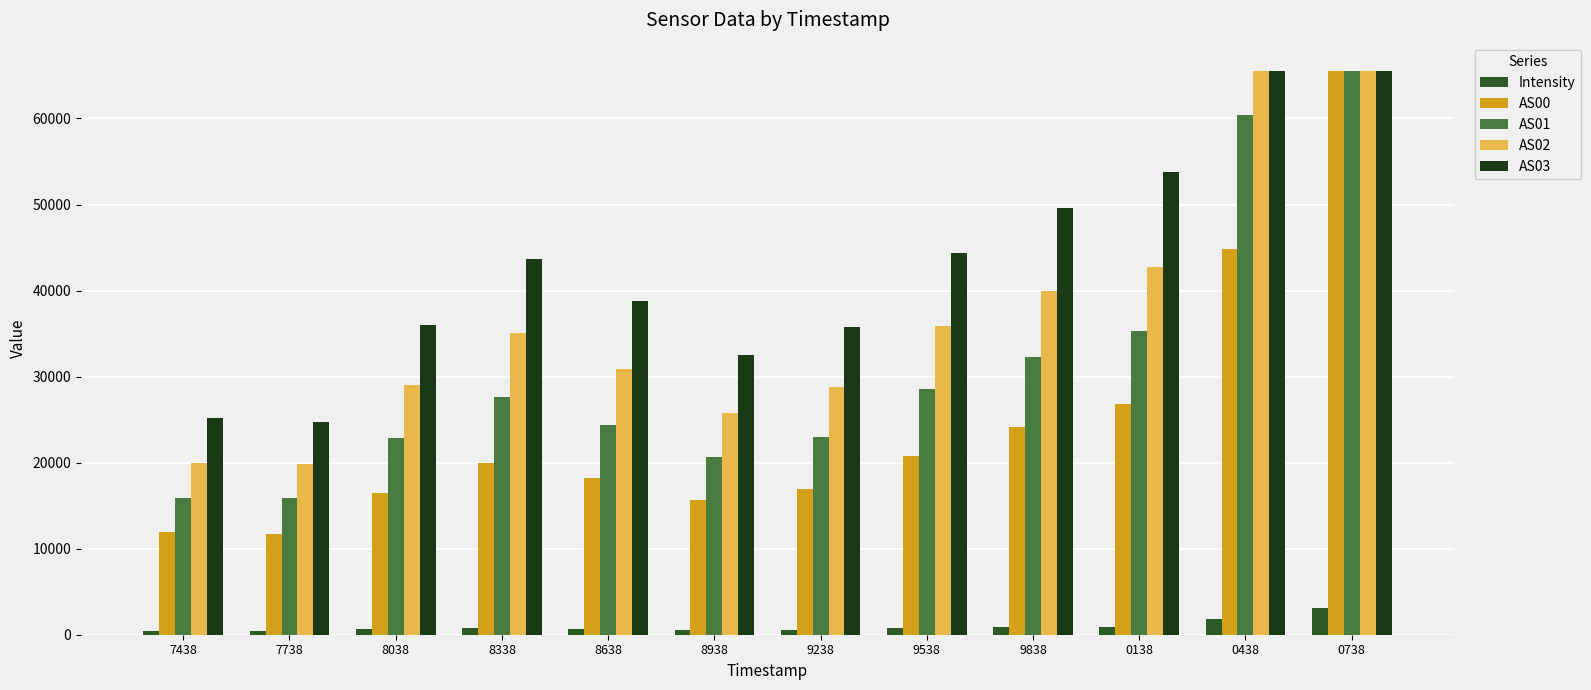

What is the greatest value displayed?

65535.0